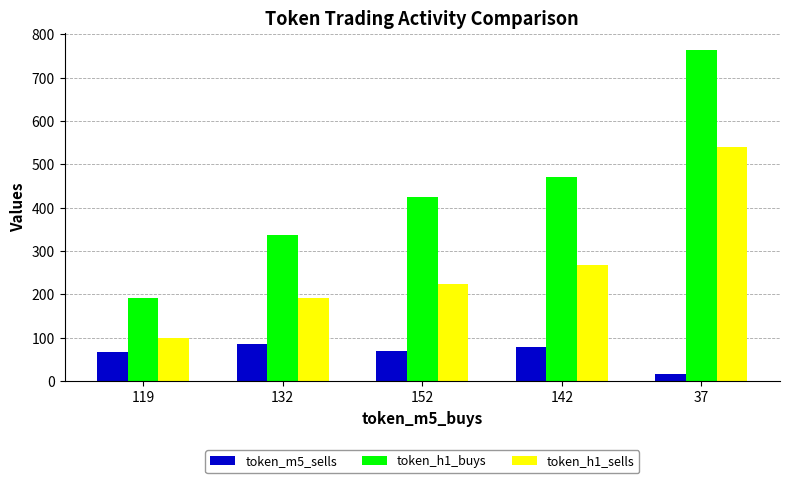

What is the difference between the highest and lowest values at 132?

251